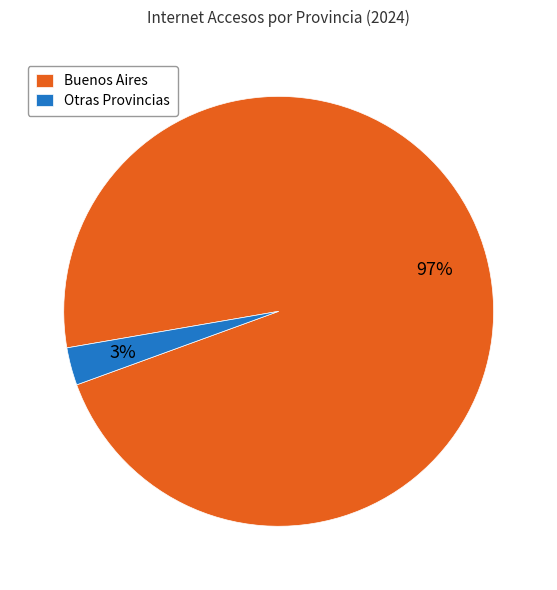

To the nearest percent, what percentage of the pie is Otras Provincias?

3%